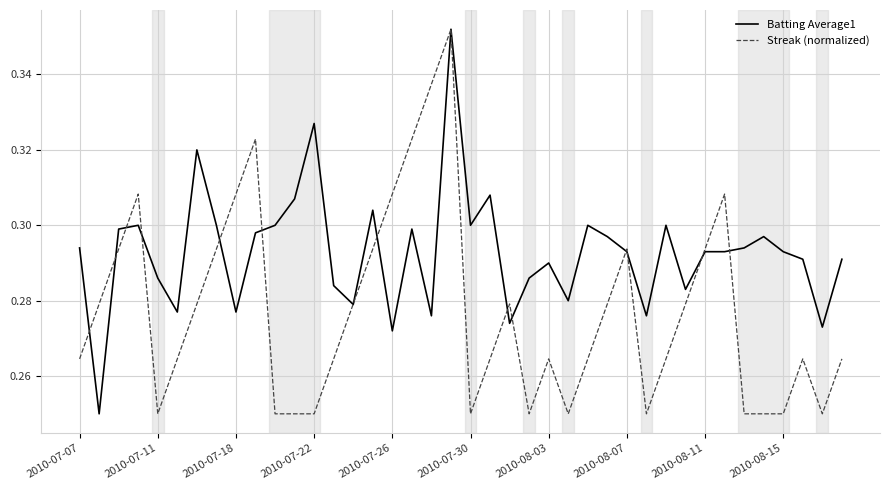

Which series has the largest total across all categories?

Batting Average1